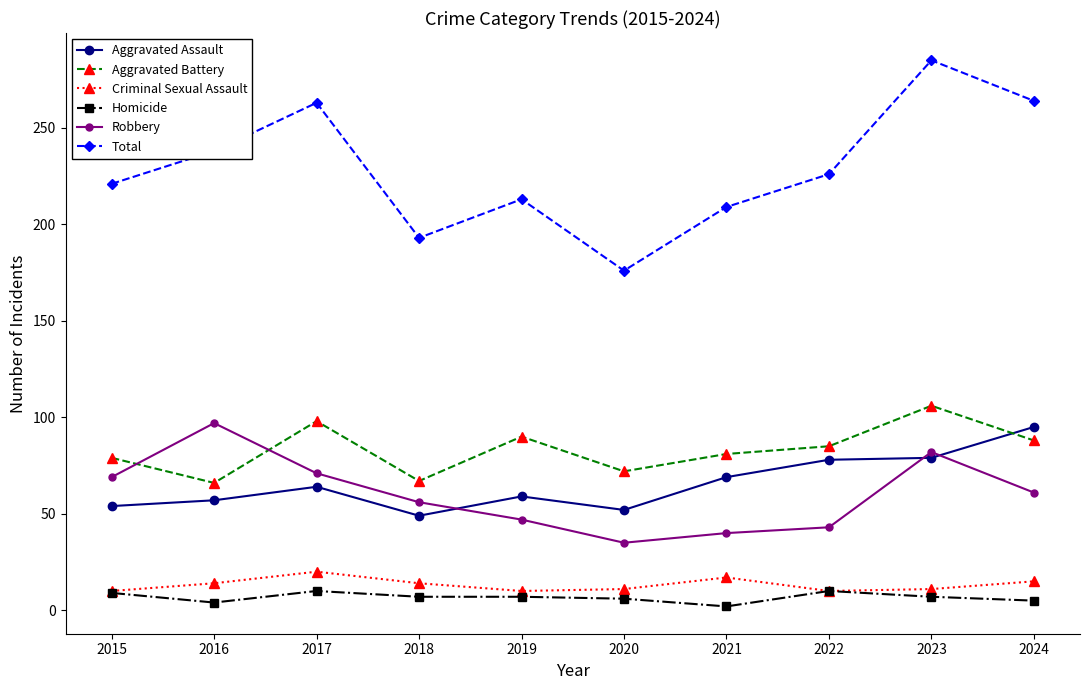

The value of Total at 2019 is 48. True or false?

False